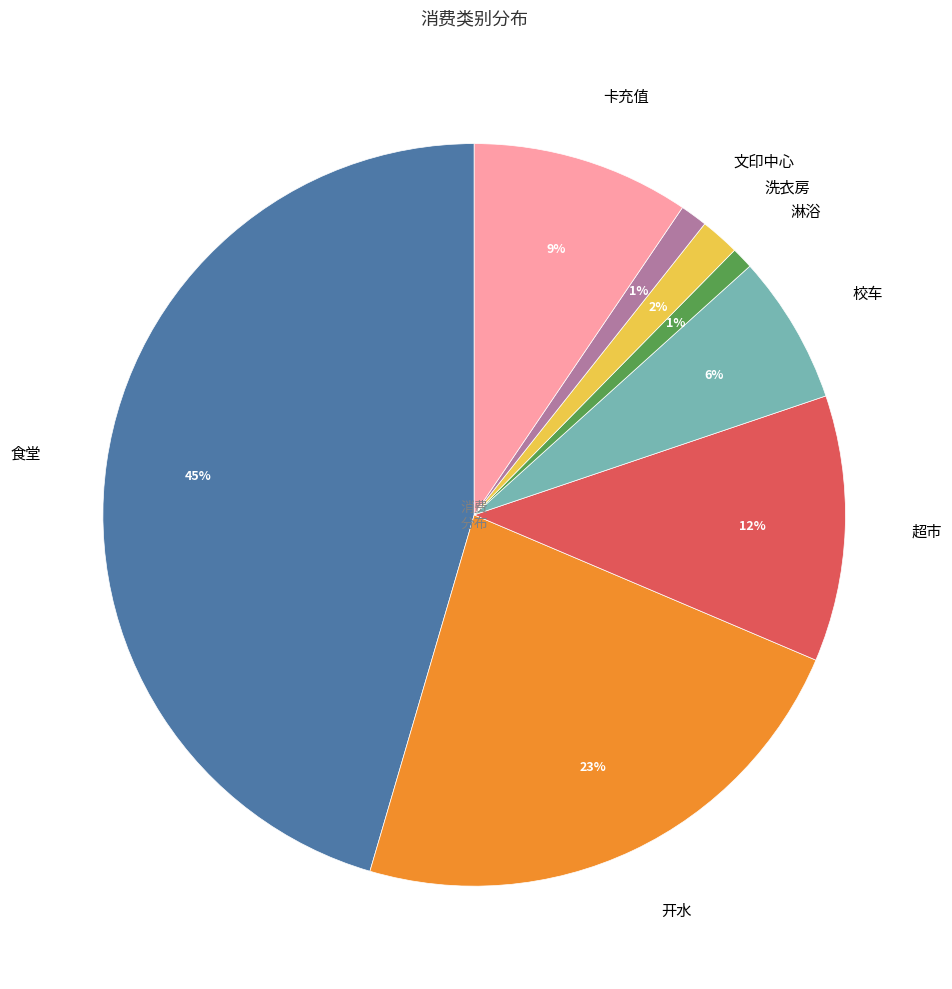

Is the sum of 超市 and 校车 greater than half?

No